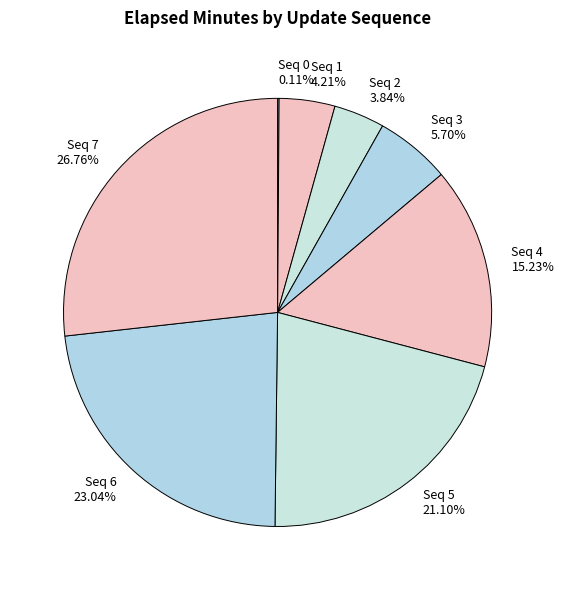

Do Seq 1 and Seq 6 together represent more than half of the pie?

No